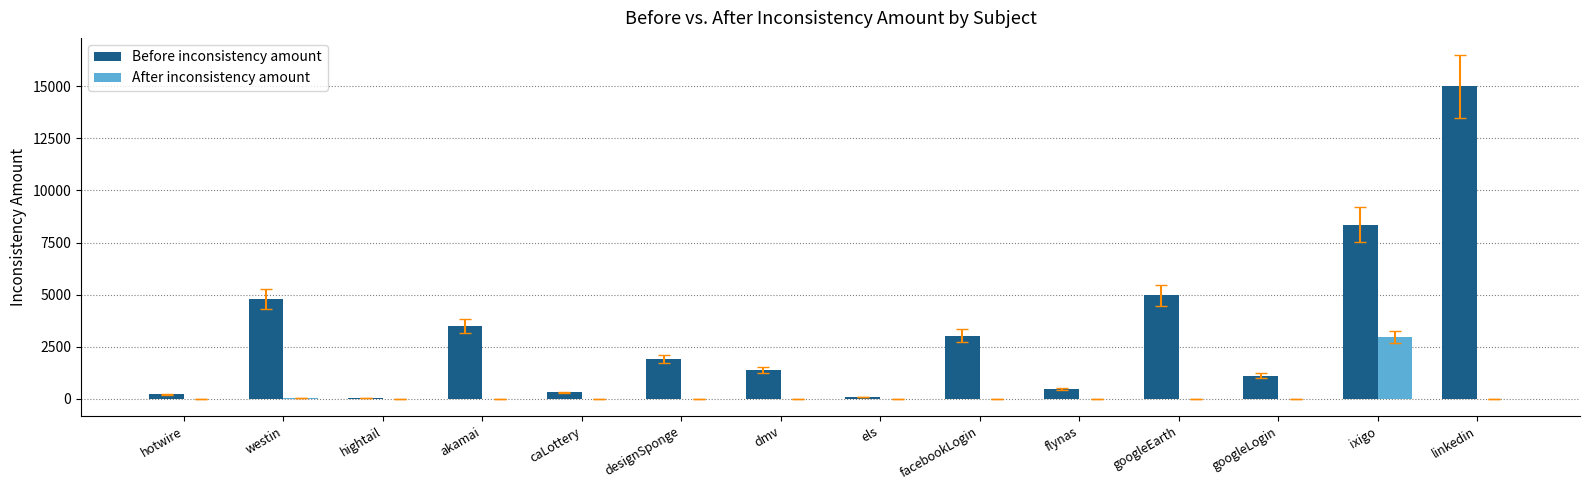

Where is Before inconsistency amount nearest to the value 7523?

ixigo